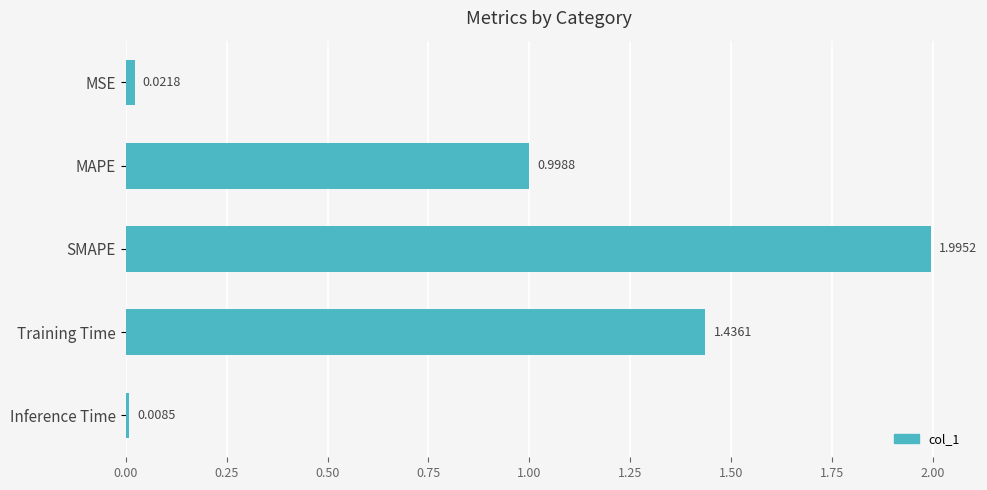

List the labels in order of value, largest first.

SMAPE, Training Time, MAPE, MSE, Inference Time